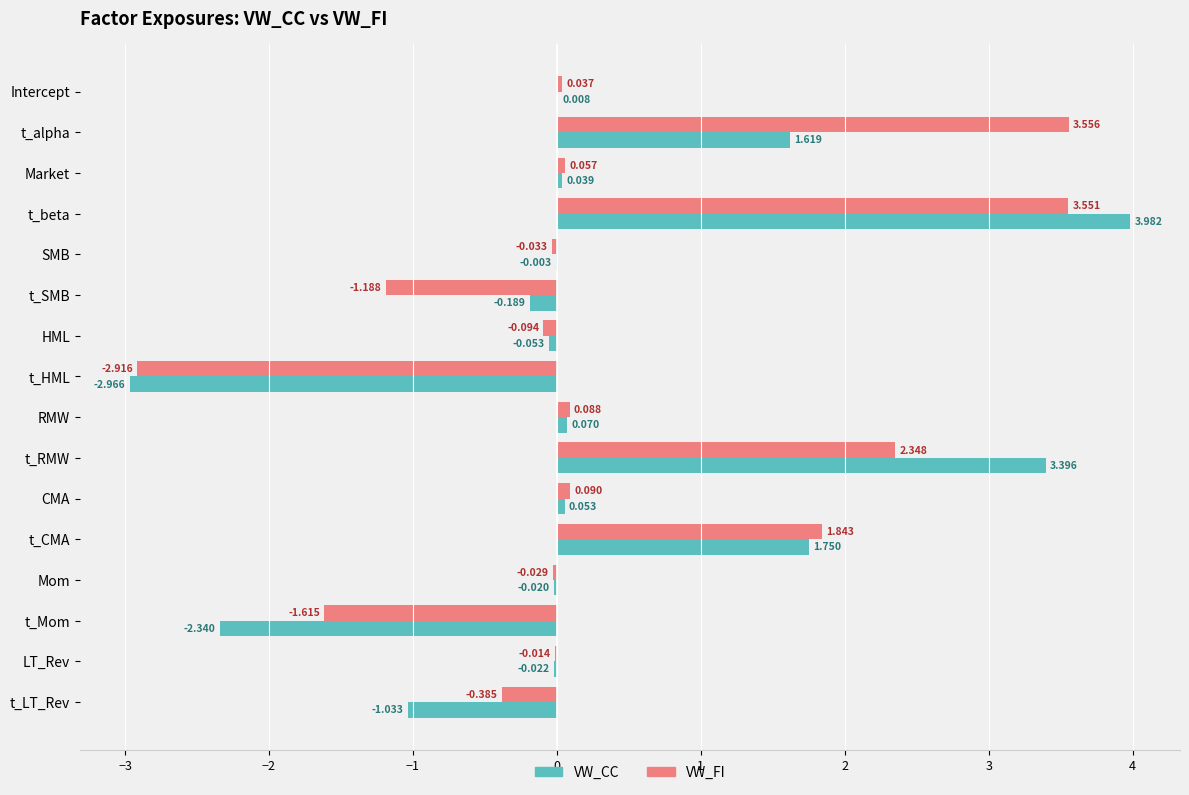

At which label is VW_CC closest to 0?

SMB